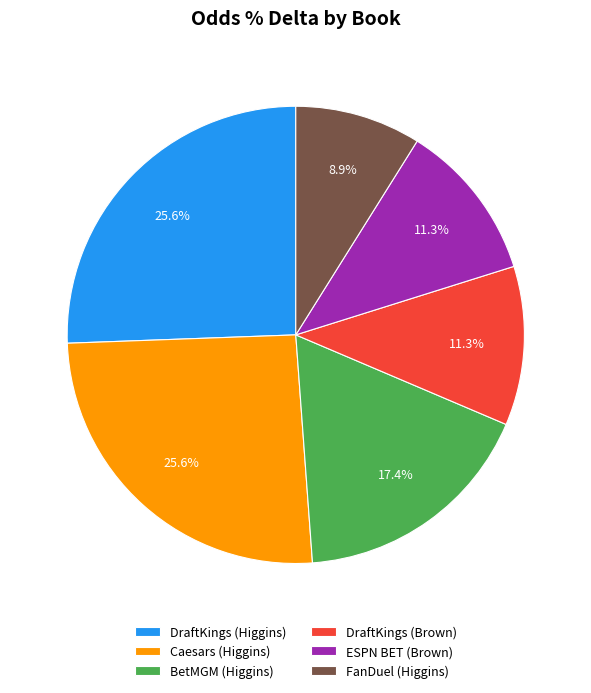

To the nearest percent, what portion does BetMGM (Higgins) represent?

17%